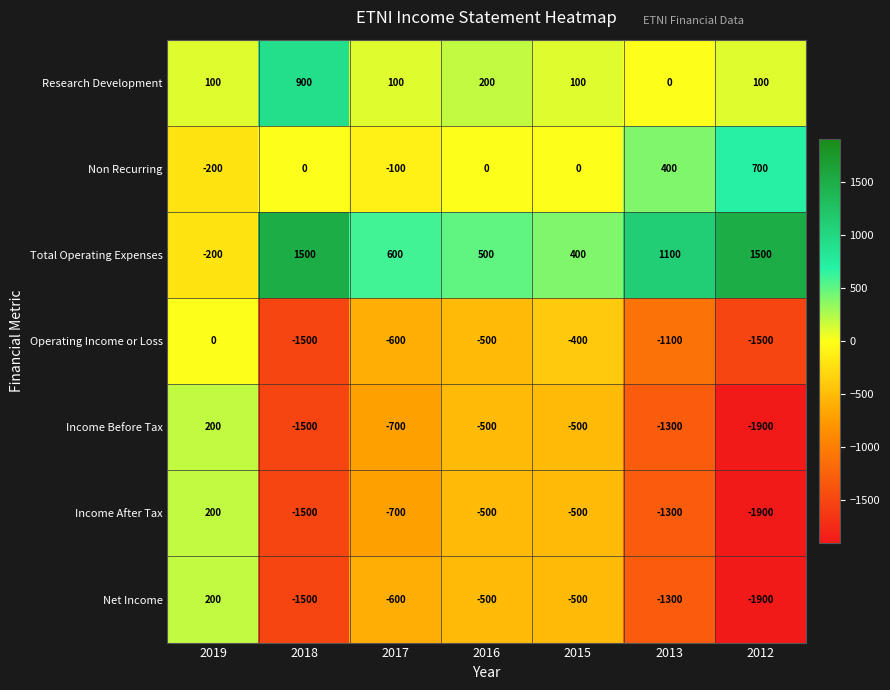

The value of Income After Tax at 2017 is -1058. True or false?

False